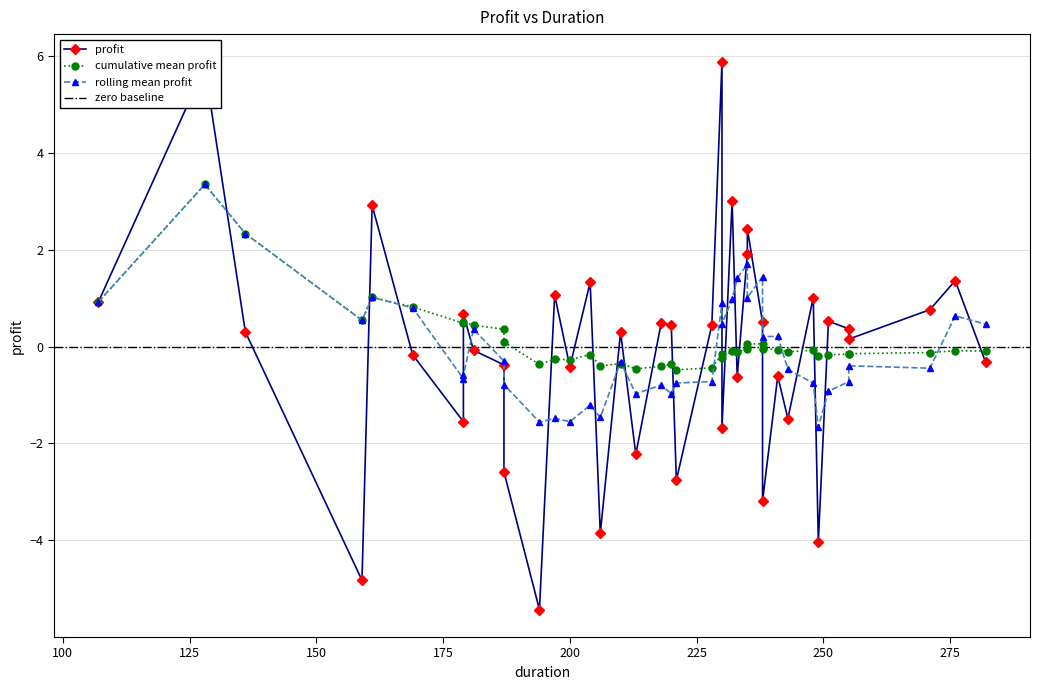

What is the maximum value shown in the chart?

5.9